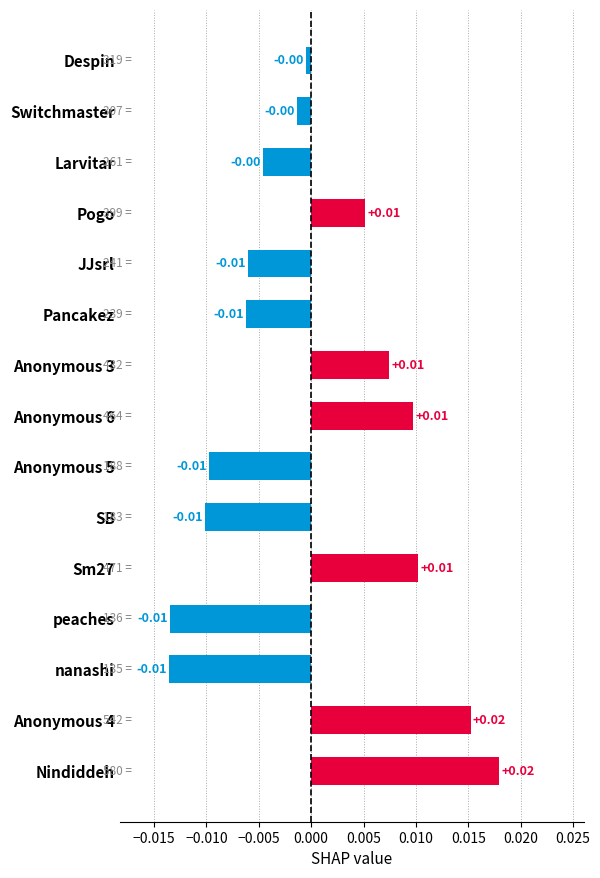

Between Nindiddeh and peaches, which is larger?

Nindiddeh